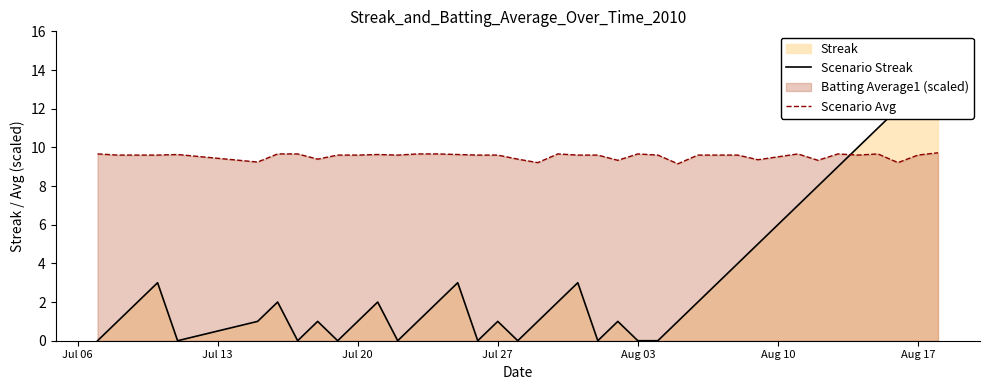

Which series has the largest range (max minus min)?

Scenario Streak